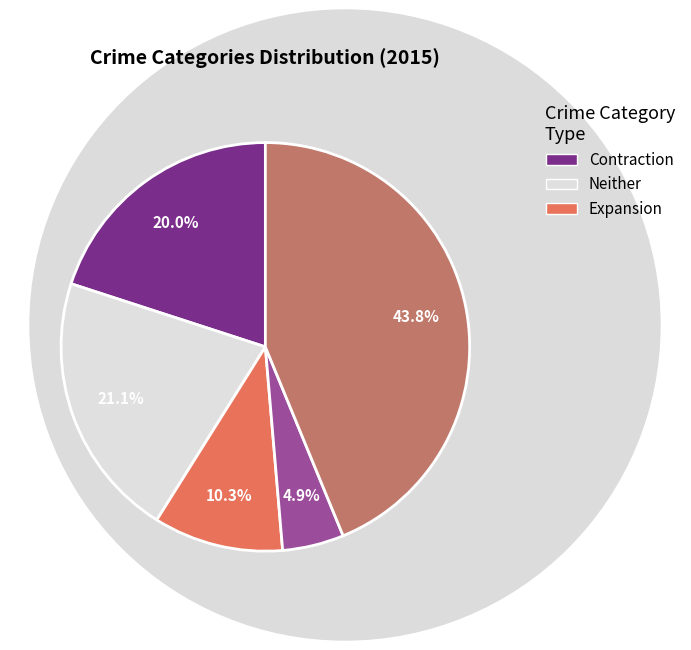

Is there any slice that represents more than half of the pie?

No